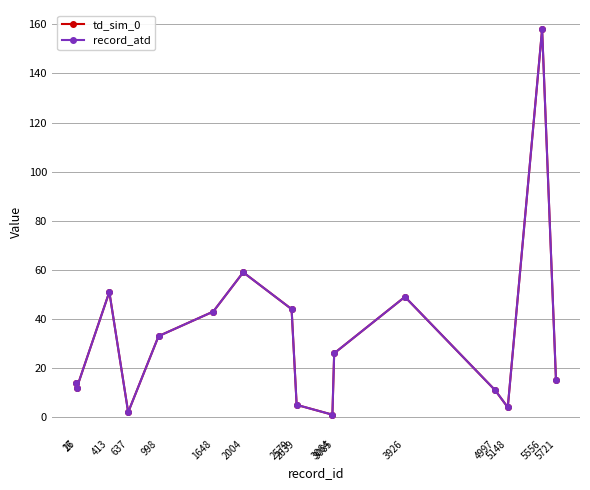

Does the chart have visible grid lines?

Yes